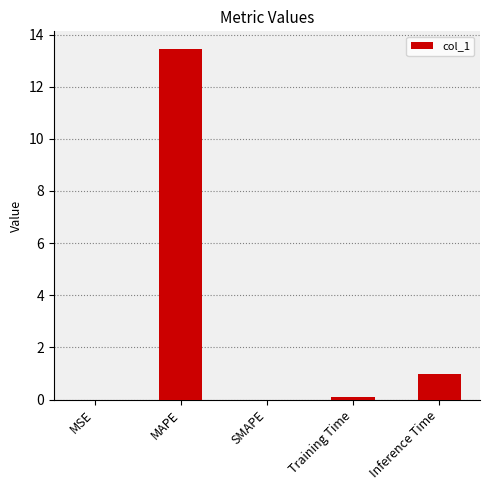

Where is the data nearest to the value 6?

Inference Time